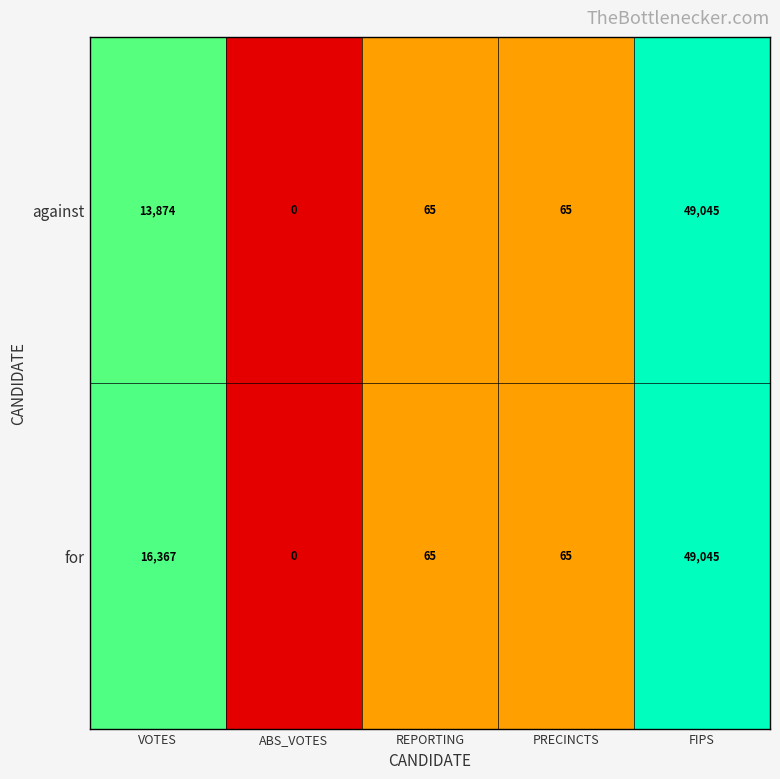

Count the number of data series in this chart.

2